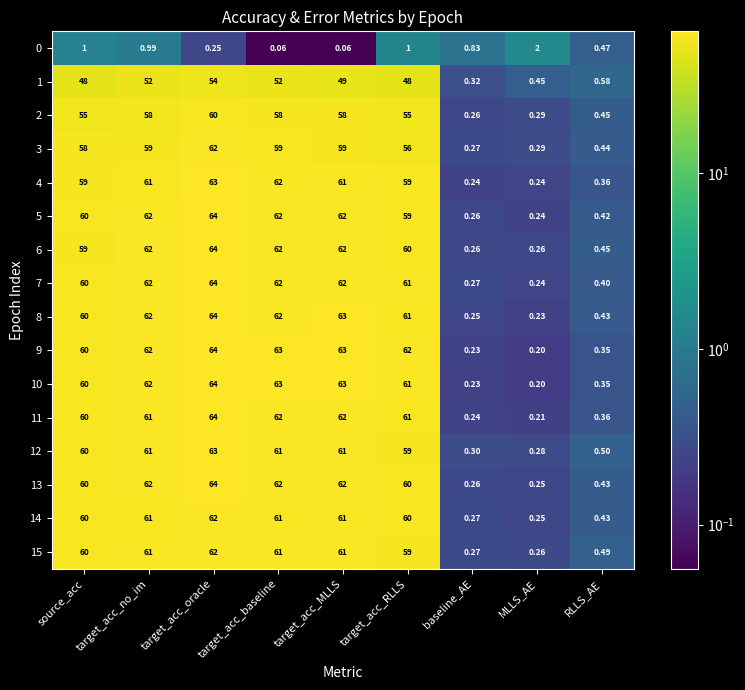

How many series are shown in this chart?

16